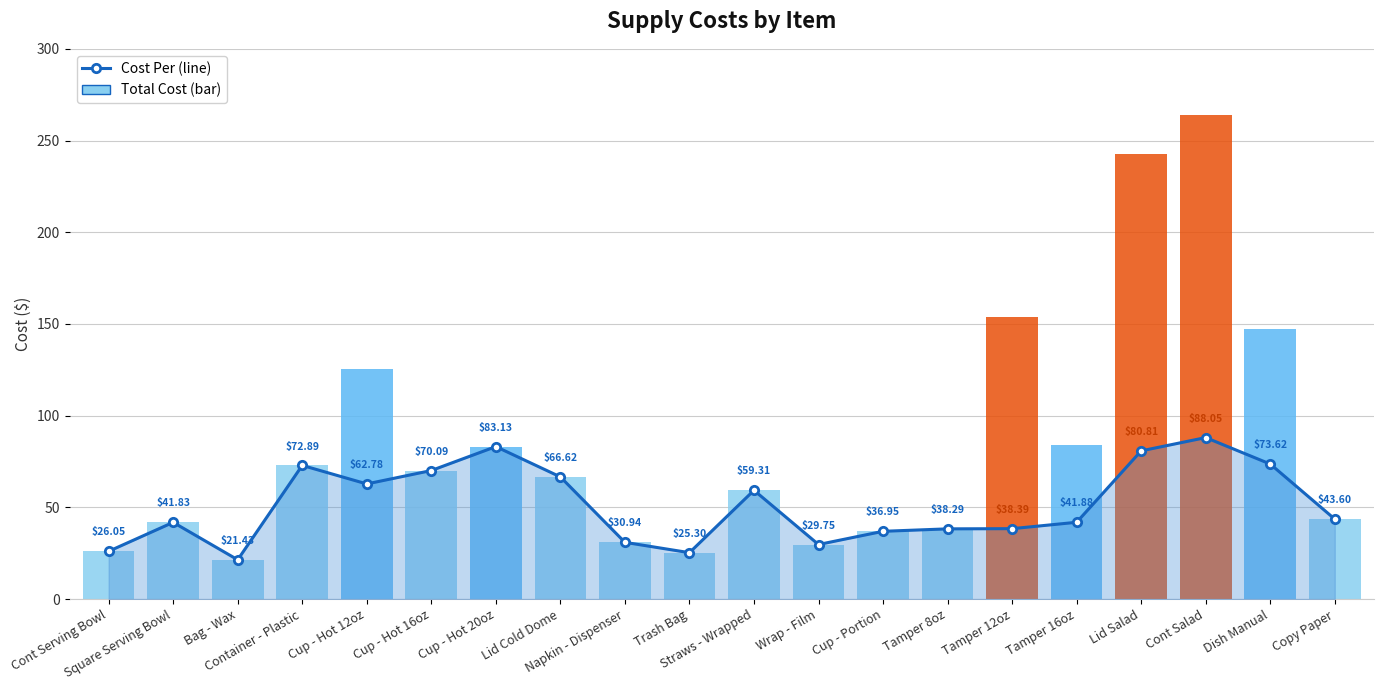

Is it true that the value at Cup - Hot 12oz is 101.7?

False